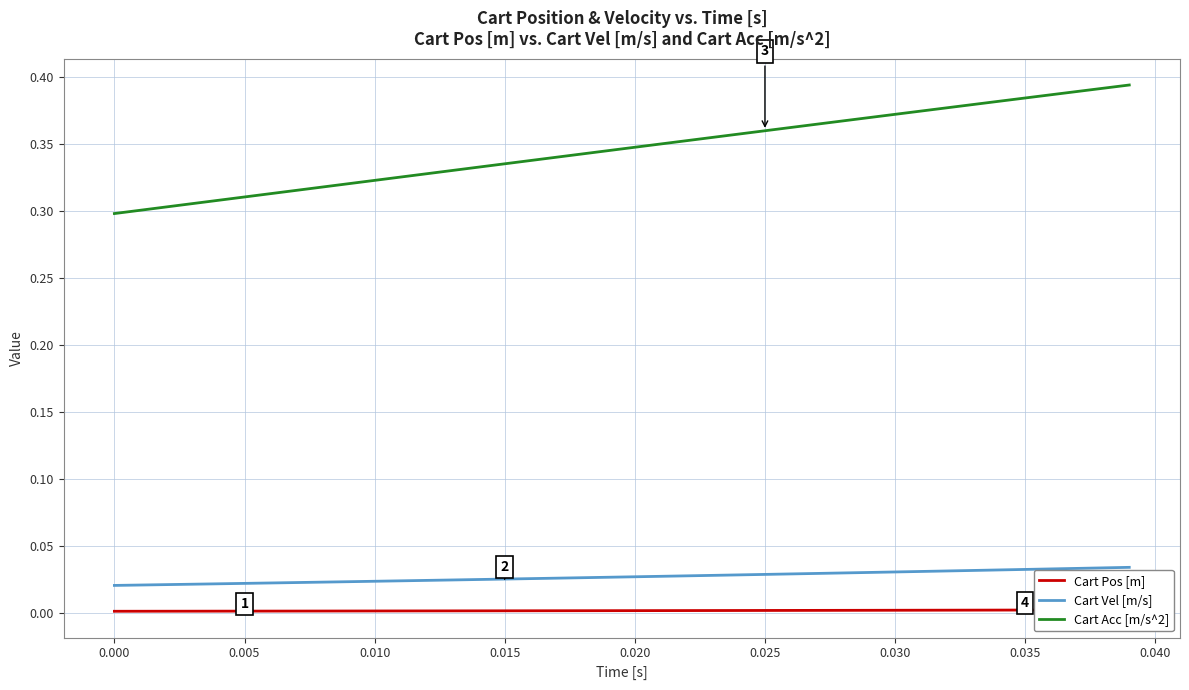

True or false: Cart Acc [m/s^2] and Cart Vel [m/s] intersect in this chart.

False